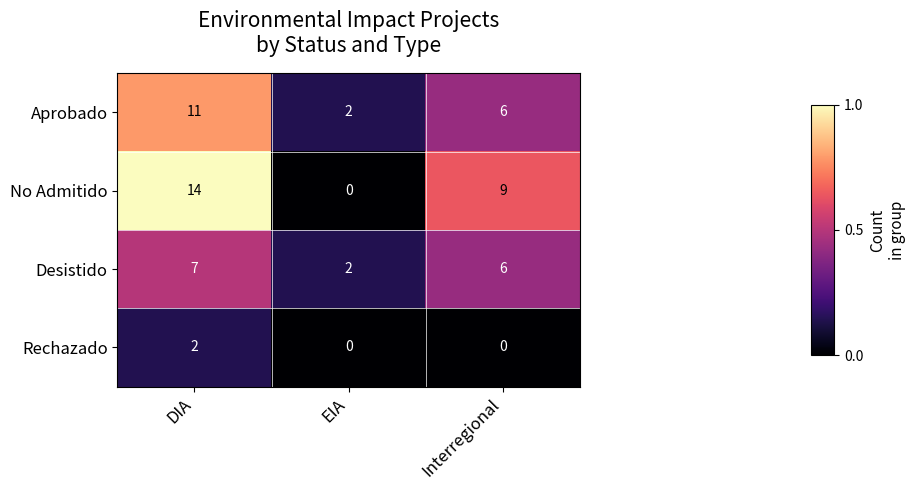

What is the total value across all series at Interregional?

21